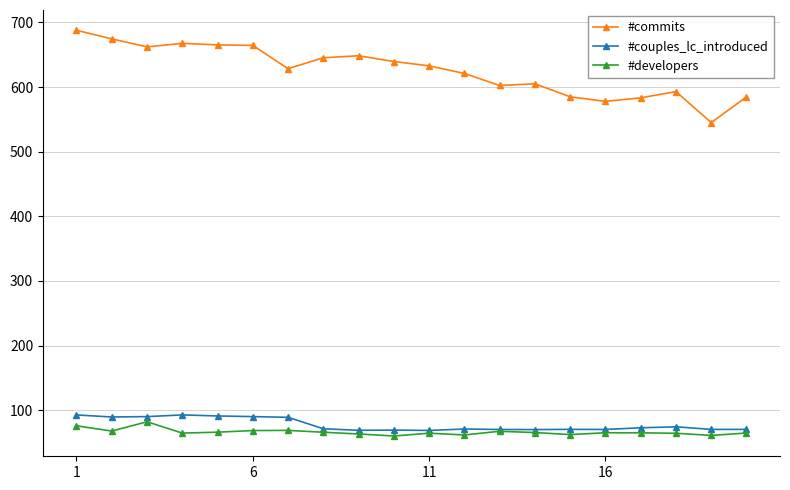

Which series has the largest range (max minus min)?

#commits